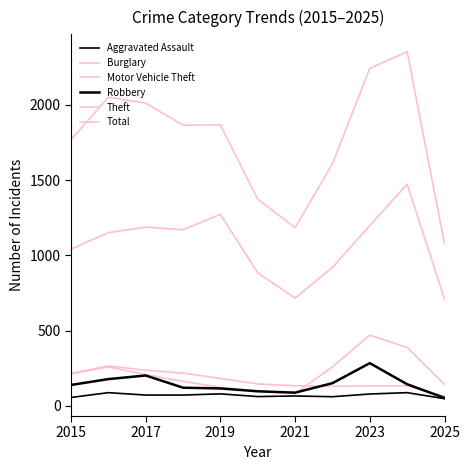

What is the value of the Total point at the 9th from the left?

2242